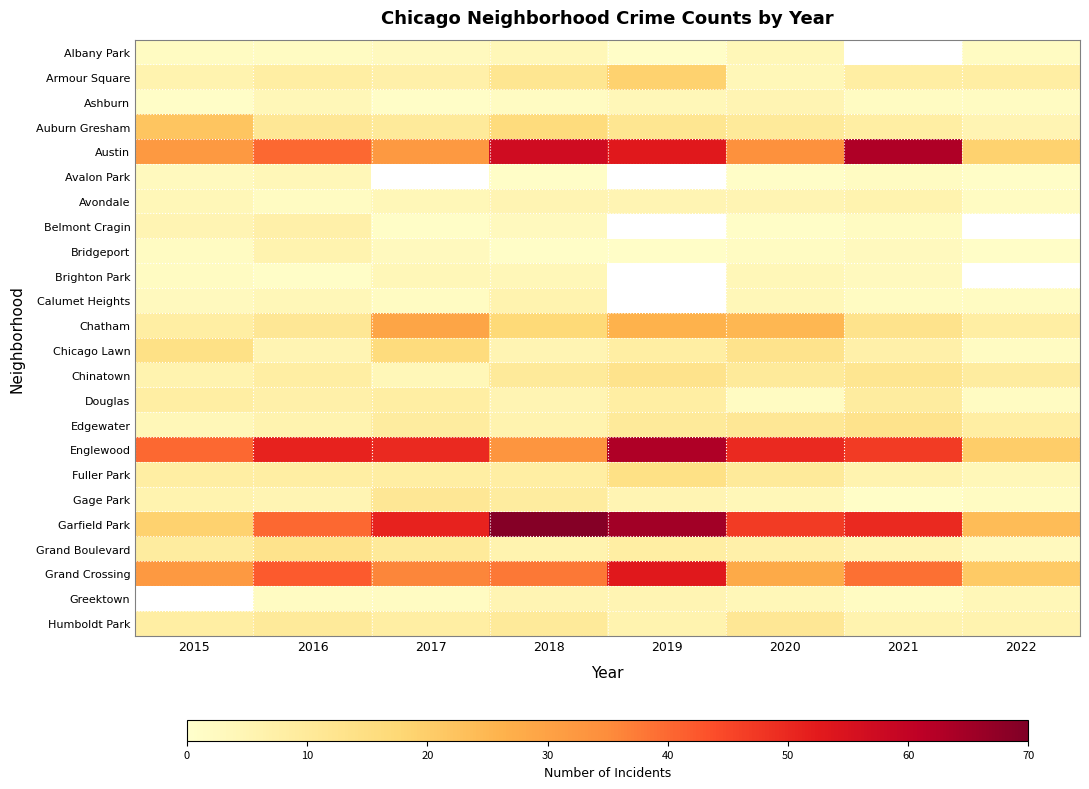

Between 2015 and 2016, which series saw the biggest shift?

Garfield Park